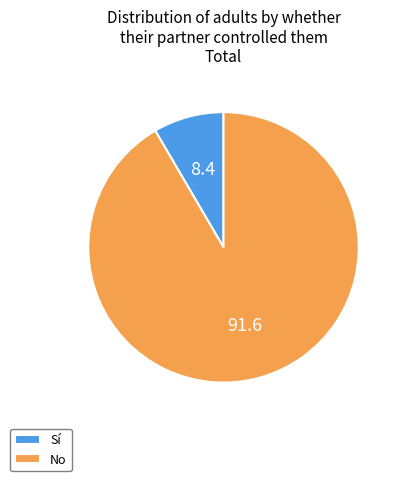

How many slices are in this pie chart?

2